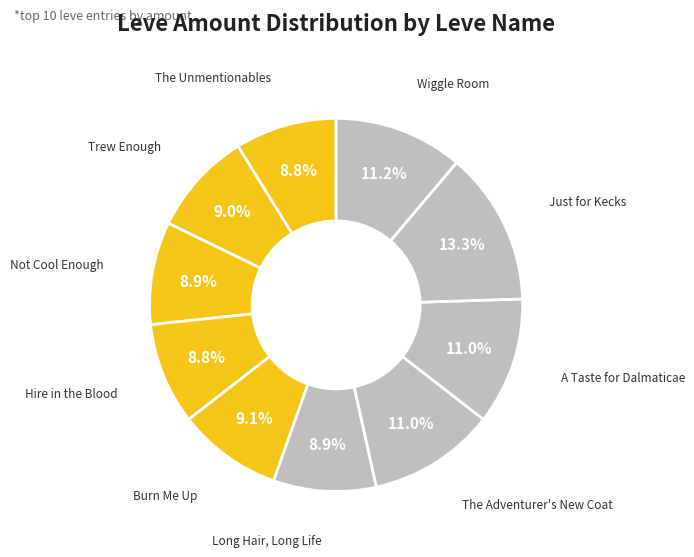

Which slice is the largest?

Just for Kecks